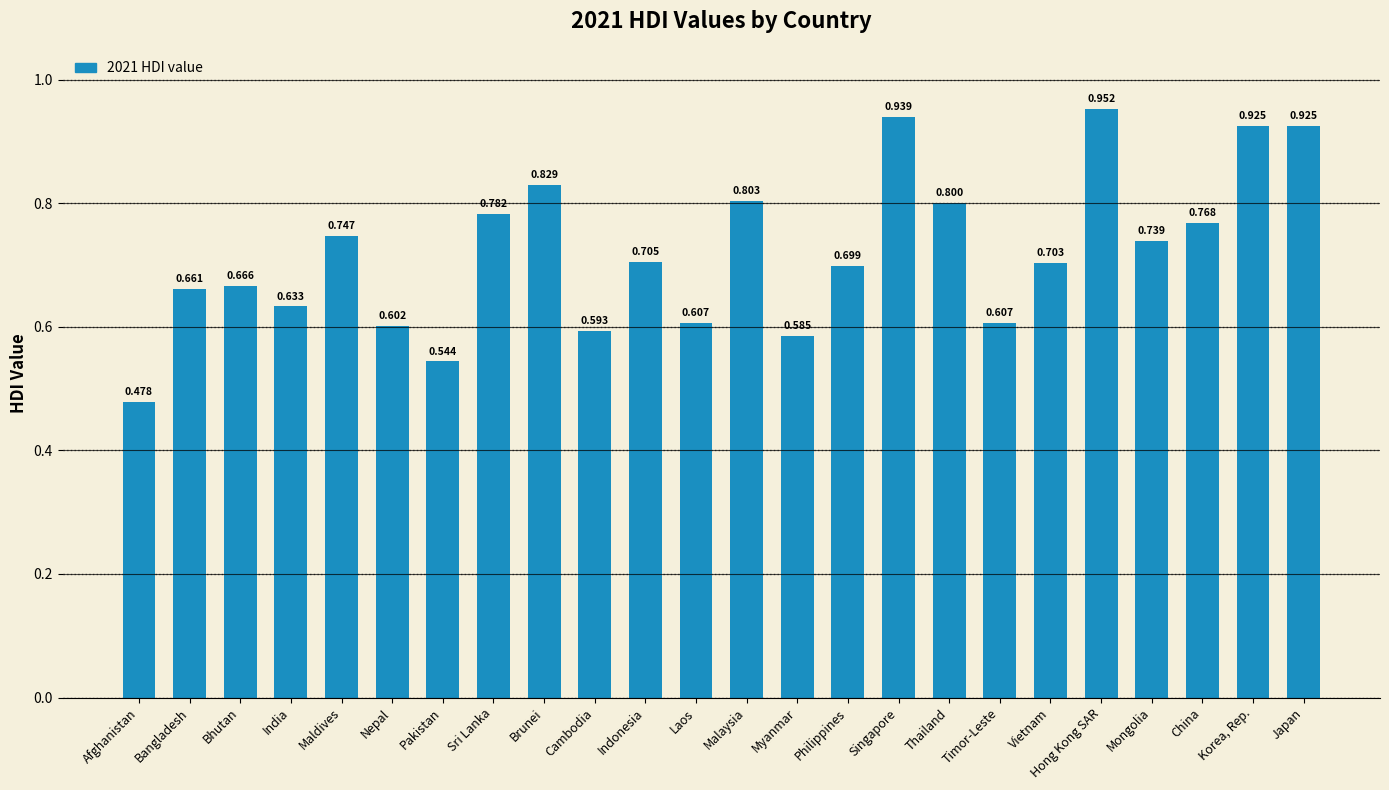

Which has a higher value, Afghanistan or Mongolia?

Mongolia